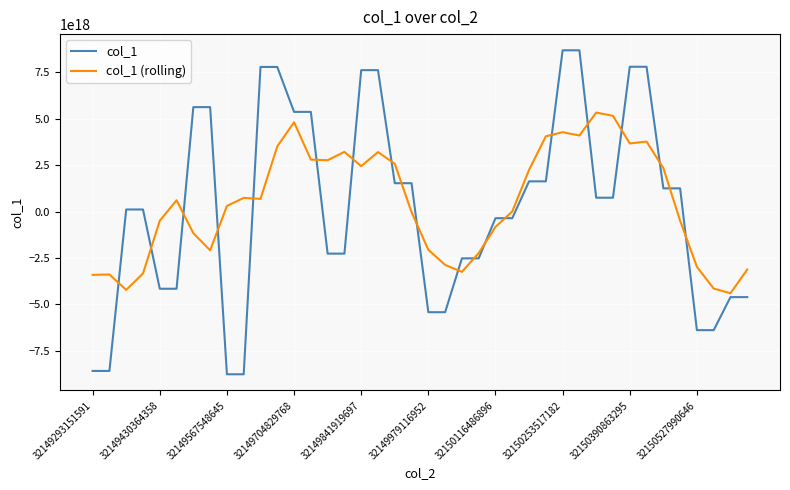

At how many categories does at least one series exceed 4405099231064096768?

14